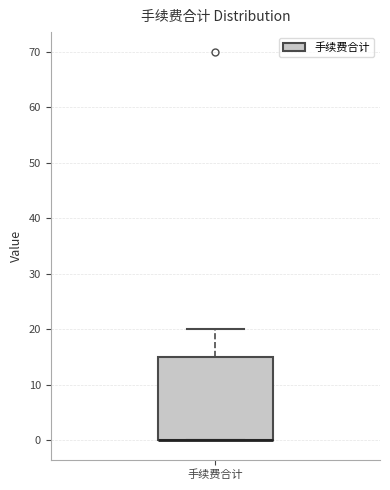

Where is the lower edge of the box for 手续费合计 on the y-axis? The values are not printed on the chart, so give them approximately, as read against the axis.

0